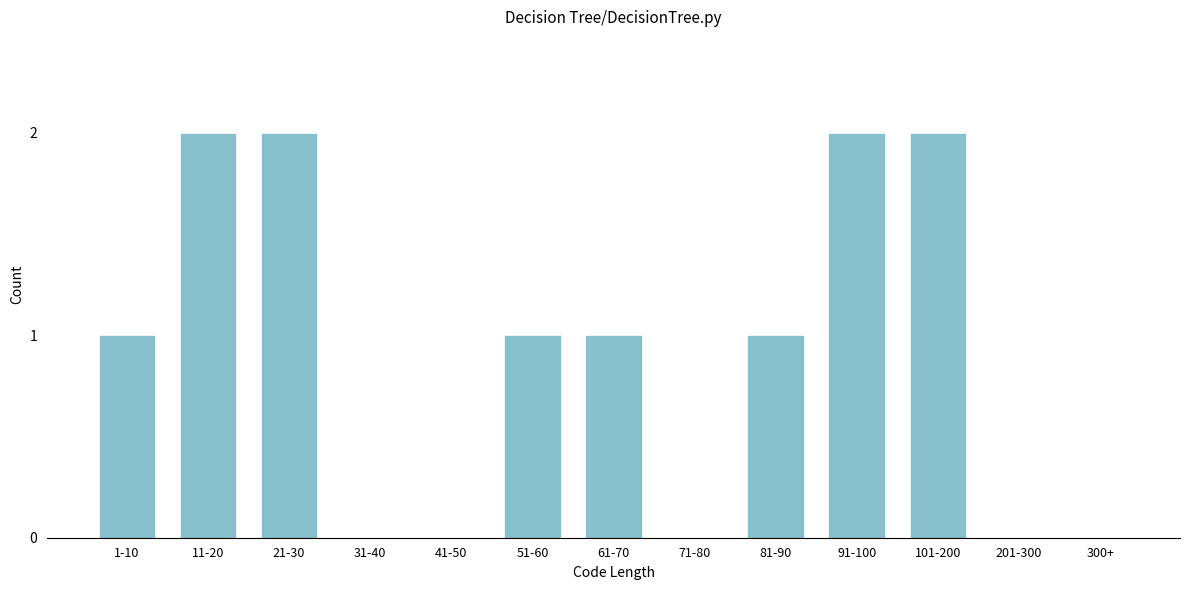

Reading left to right, what are all the values shown in this chart?

1-10=1	11-20=2	21-30=2	31-40=0	41-50=0	51-60=1	61-70=1	71-80=0	81-90=1	91-100=2	101-200=2	201-300=0	300+=0